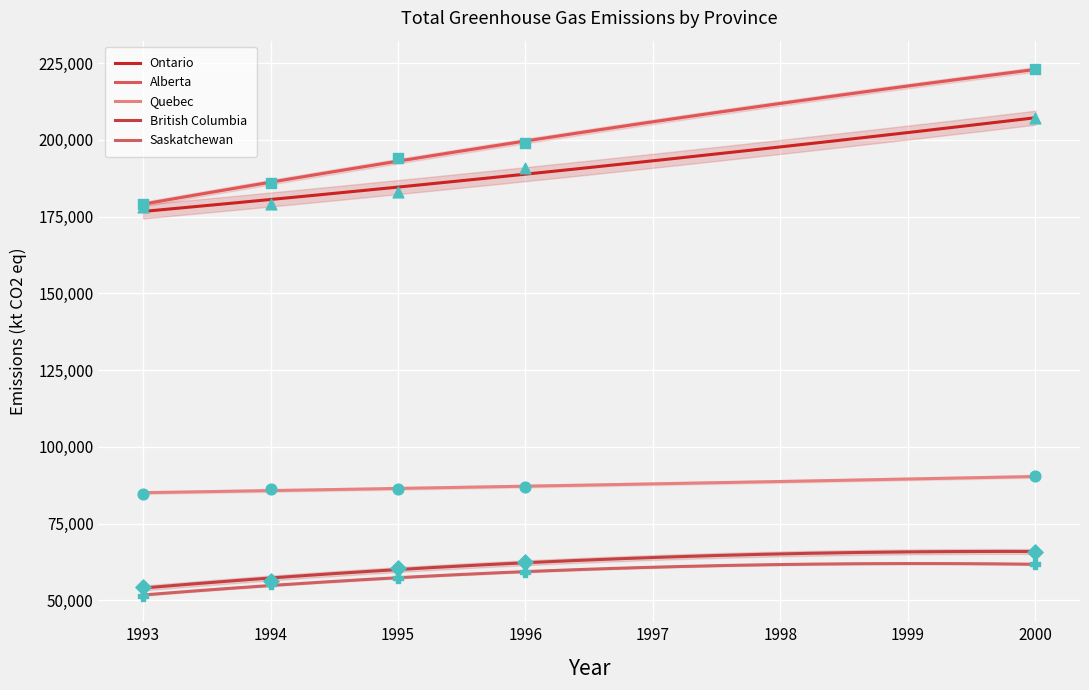

What are all the series names shown in the legend?

Ontario, Alberta, Quebec, British Columbia, Saskatchewan